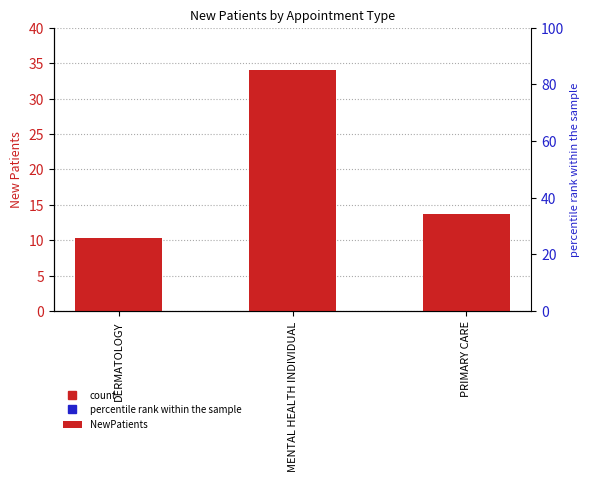

How many data points are above 13?

2